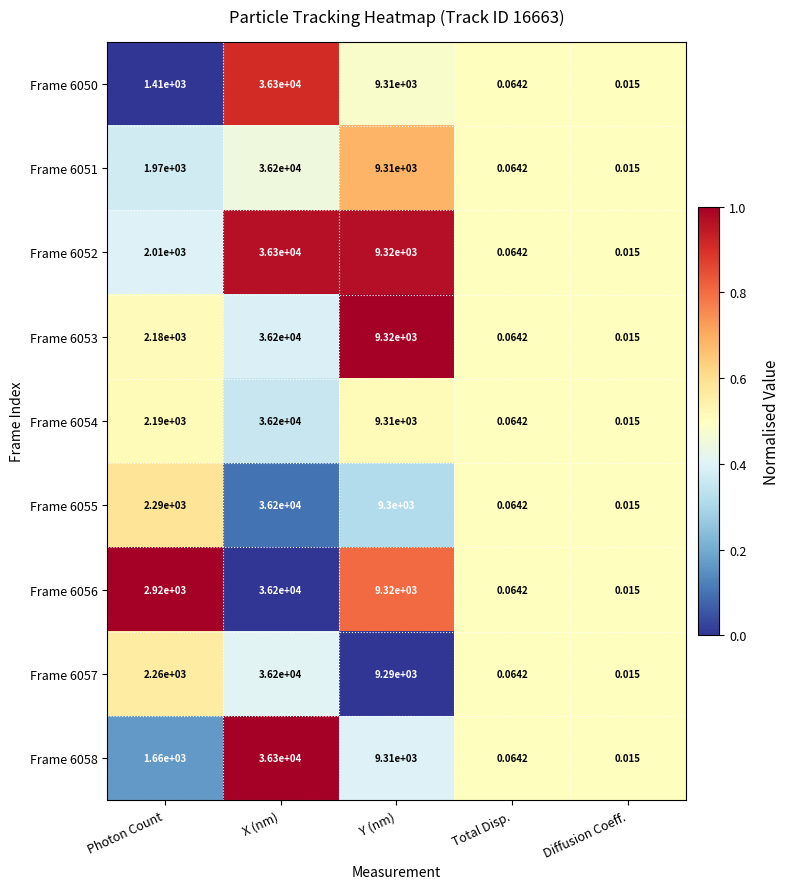

List the labels in order of Frame 6053 value, smallest first.

Diffusion Coeff., Total Disp., Photon Count, Y (nm), X (nm)